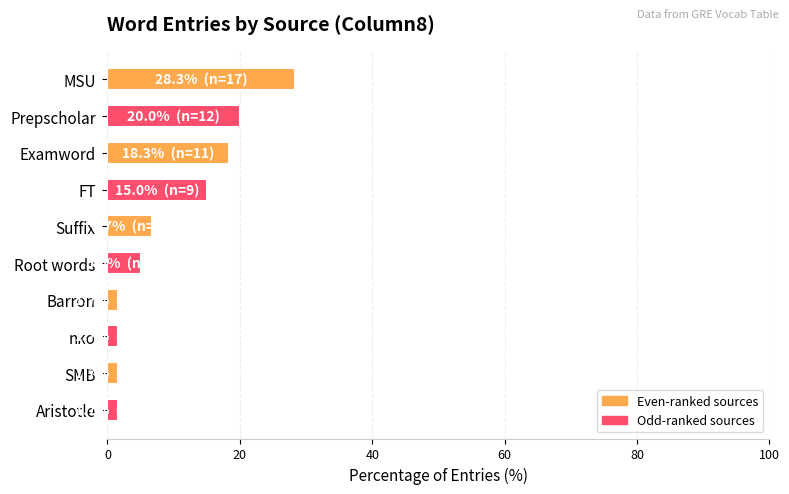

What is the change in value from Examword to Barron?

-16.7